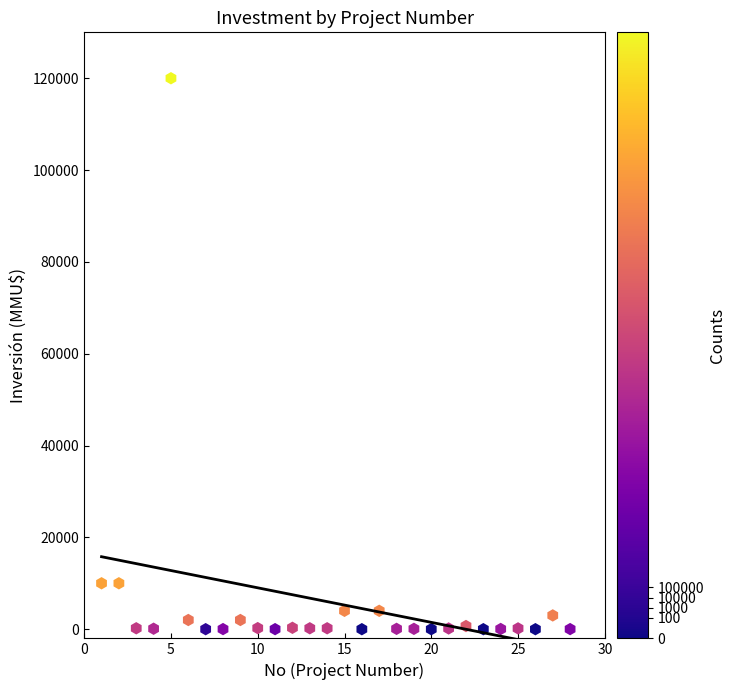

What is the range of X values (max minus min)?

27